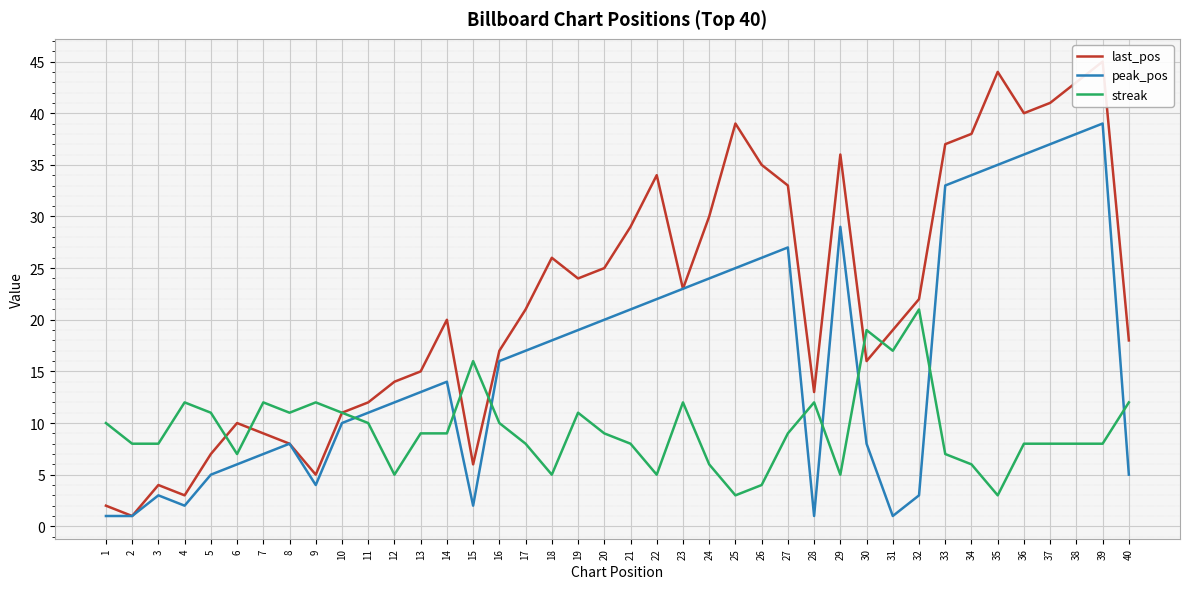

Where is peak_pos nearest to the value 20?

20